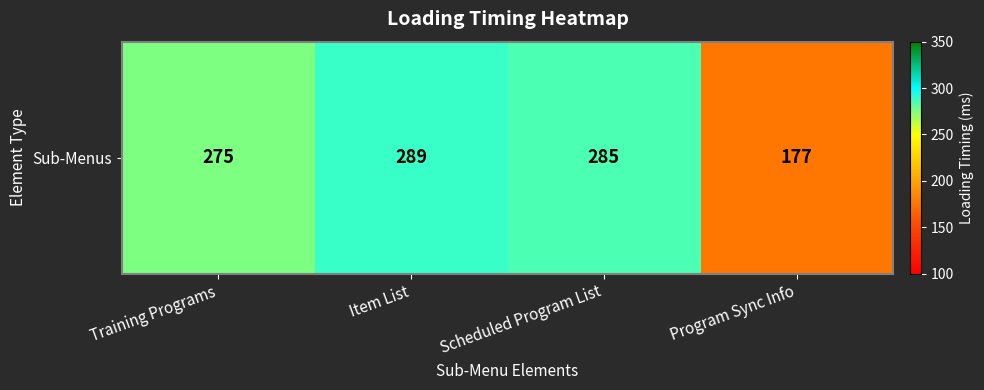

Count the number of data series in this chart.

1